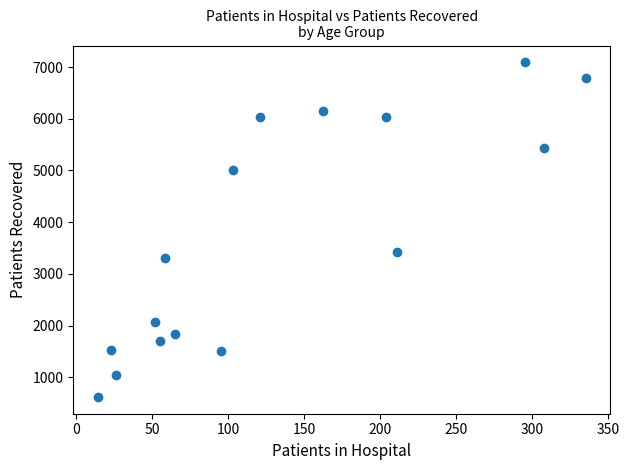

What is the range of X values (max minus min)?

321